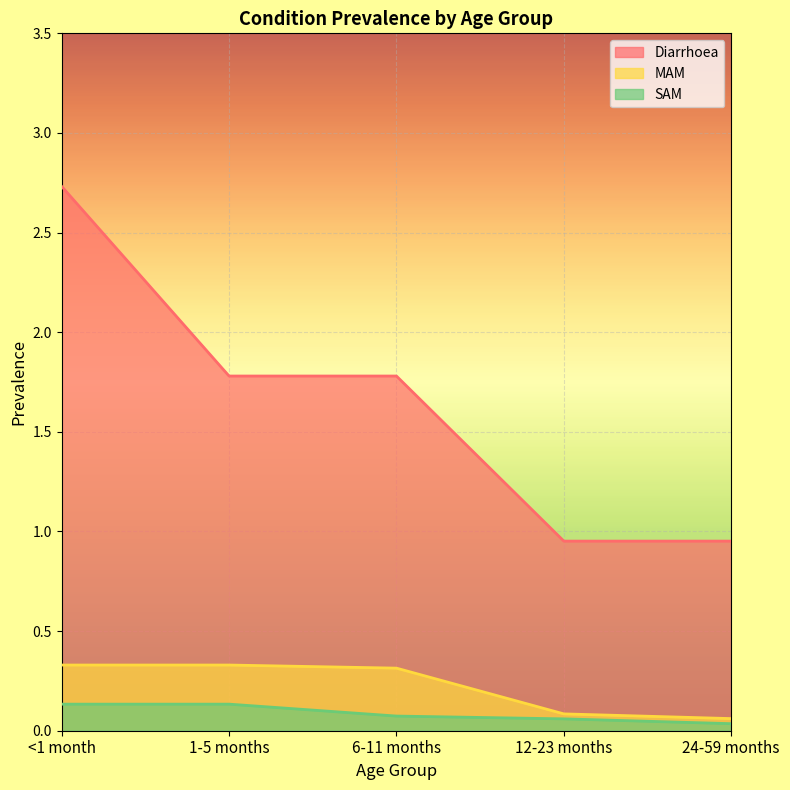

At which label is MAM closest to 0?

24-59 months